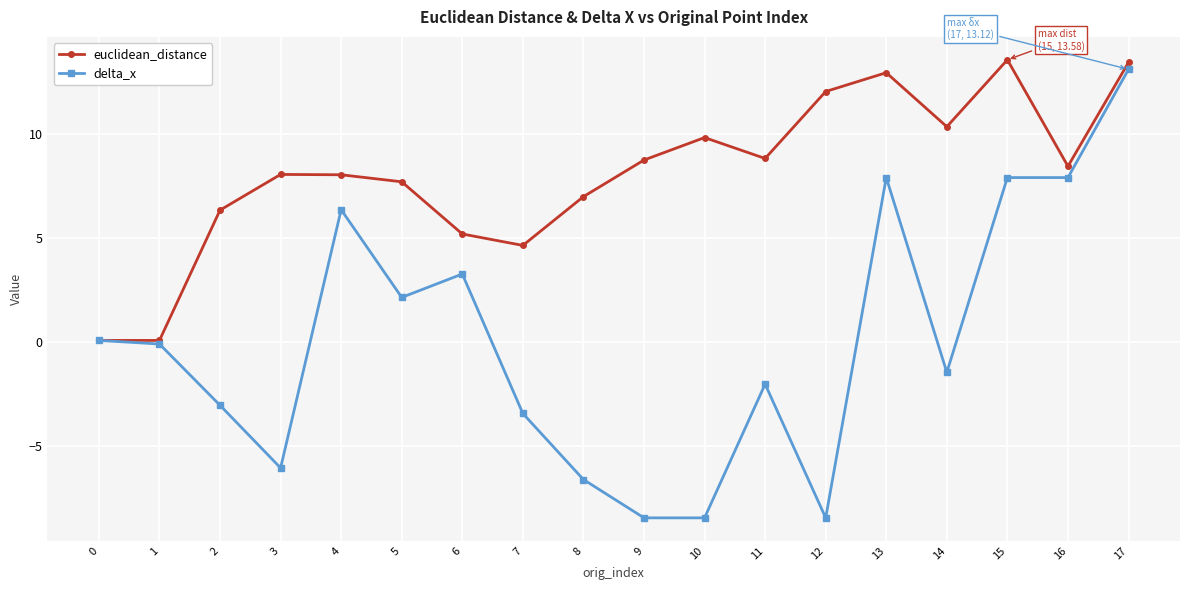

What is the difference between the euclidean_distance values at 5 and 15?

5.9